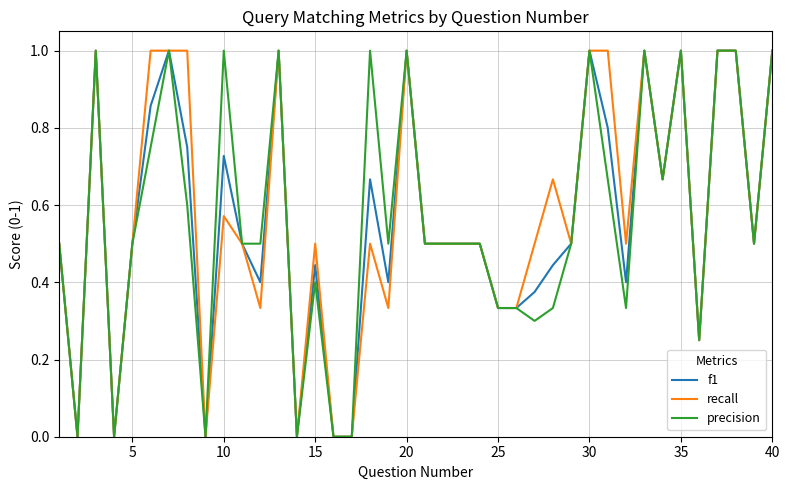

What is the maximum value shown in the chart?

1.0